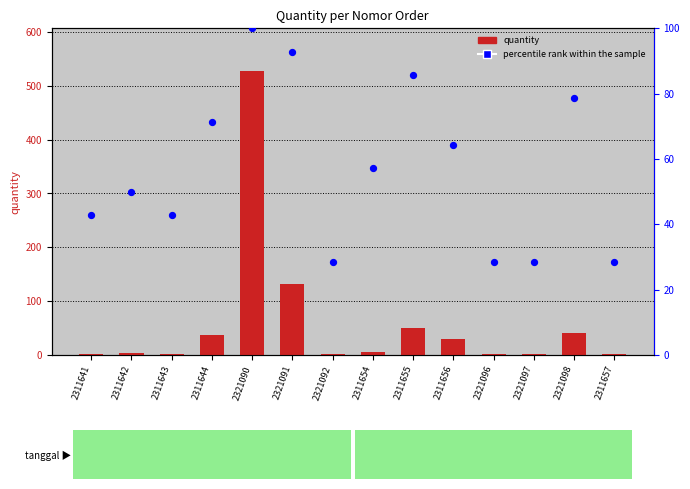

What are all the series names shown in the legend?

quantity, percentile rank within the sample